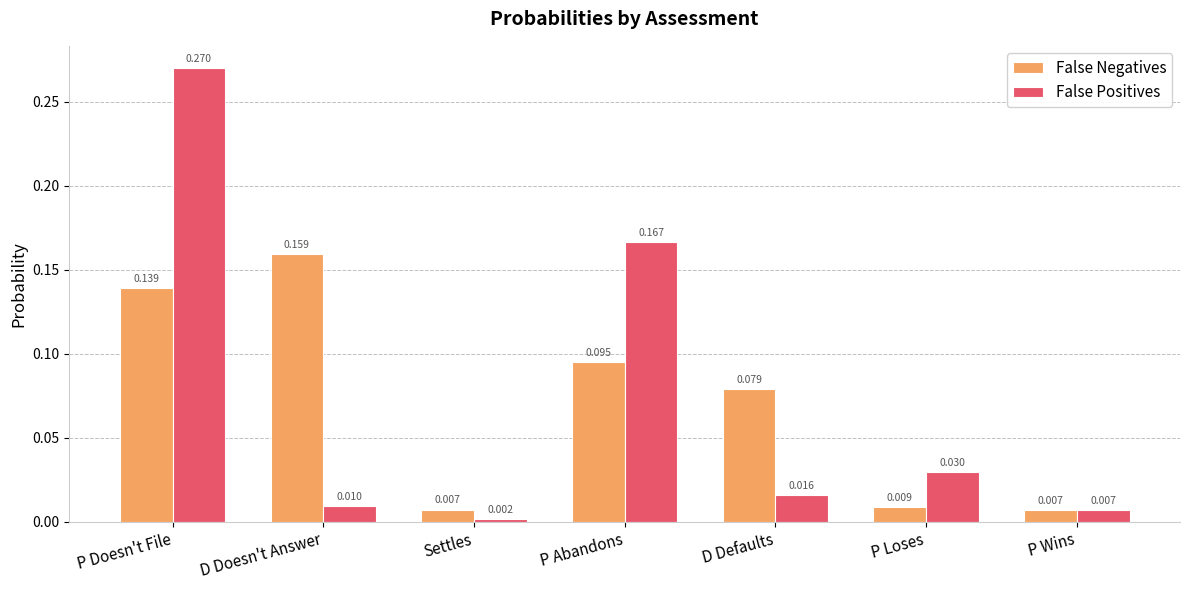

Which series changed the most between P Loses and P Wins?

False Positives